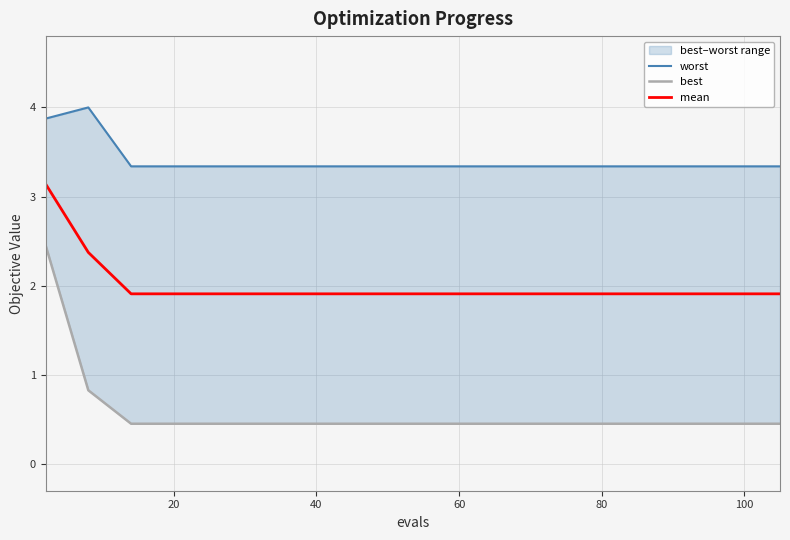

What is the difference between the maximum and minimum values in the mean series?

1.2